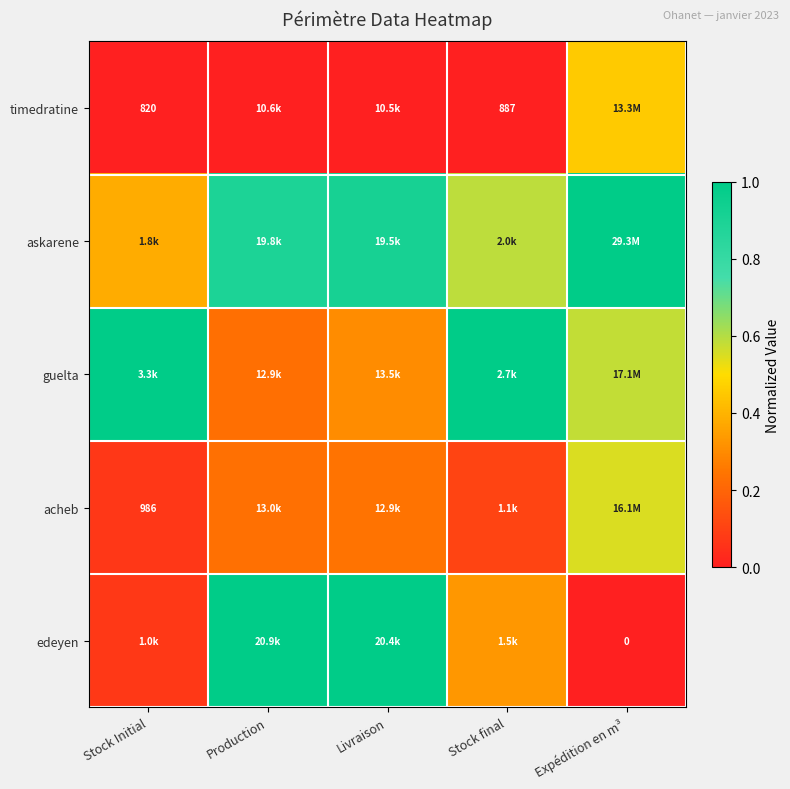

What is the maximum value shown in the chart?

1.0